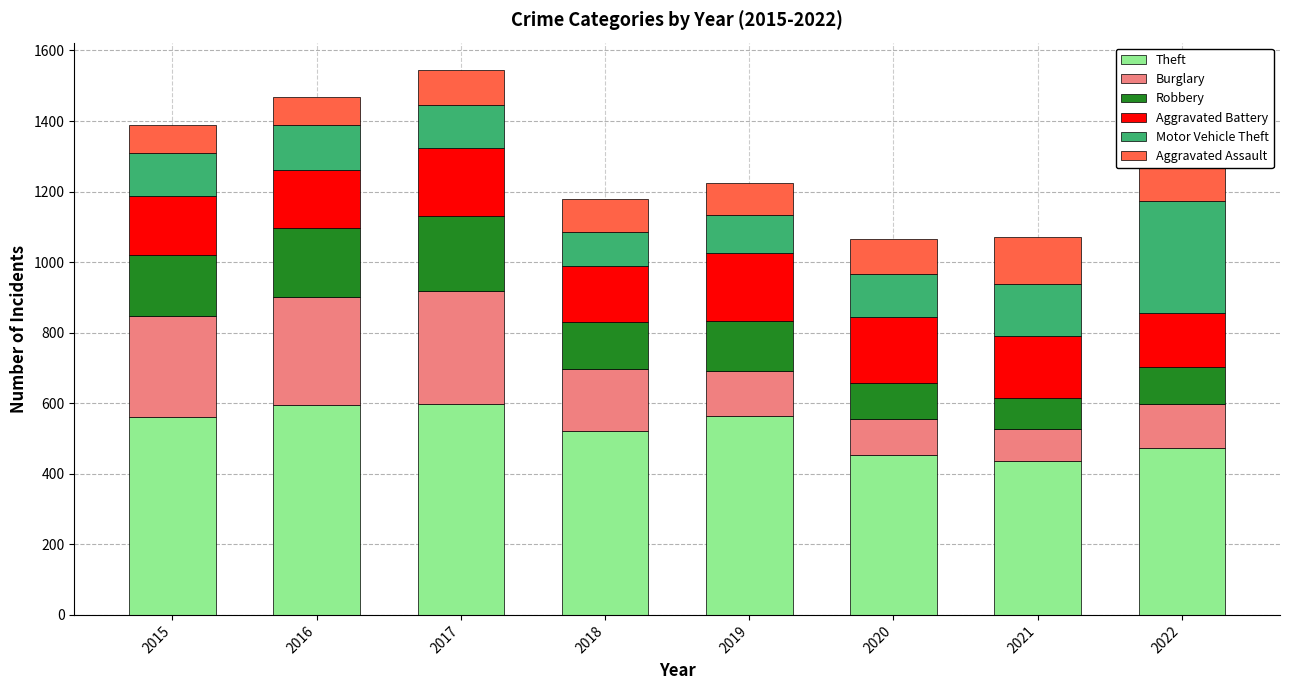

What is the maximum value for Theft?

599